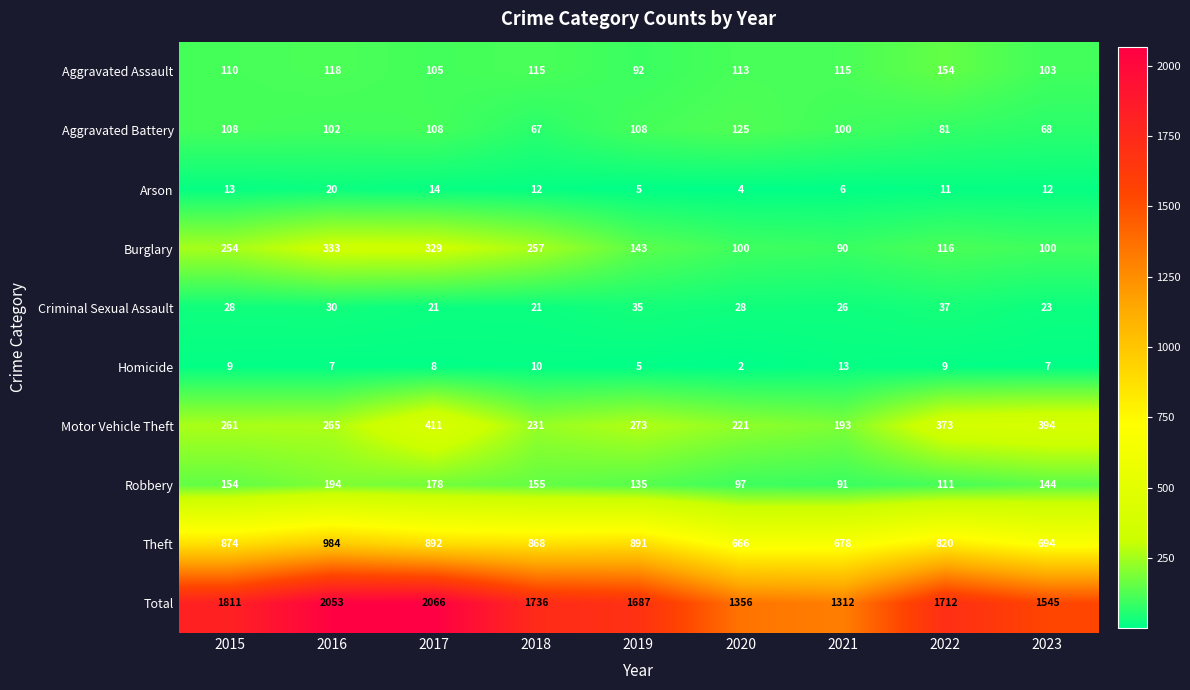

True or false: Homicide has a value of 7 at 2016.

True